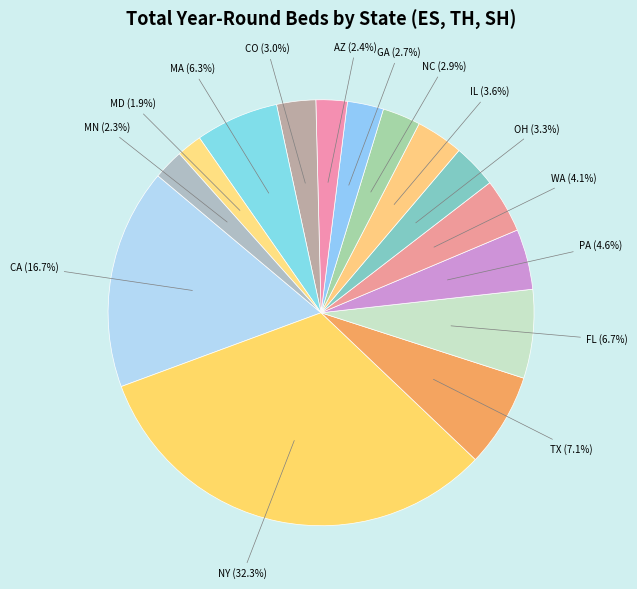

Does PA account for over 50% of the chart?

No